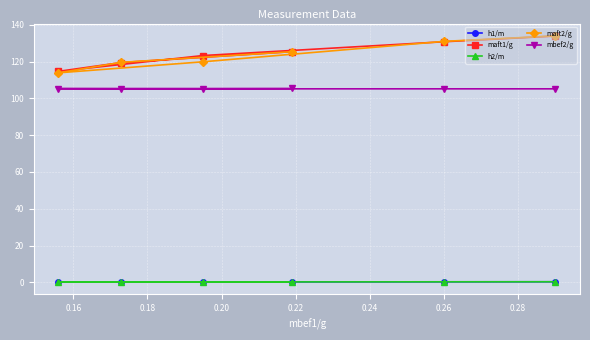

How many values in the maft1/g series are below 125?

3